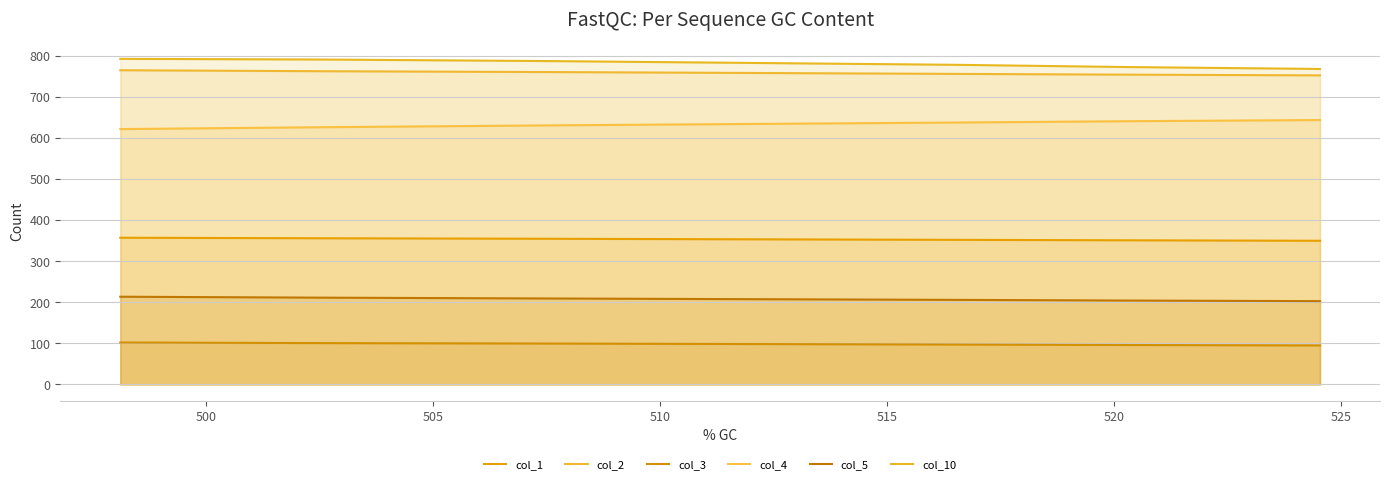

What is the sum of the col_1 values at 505 and 510?

707.8